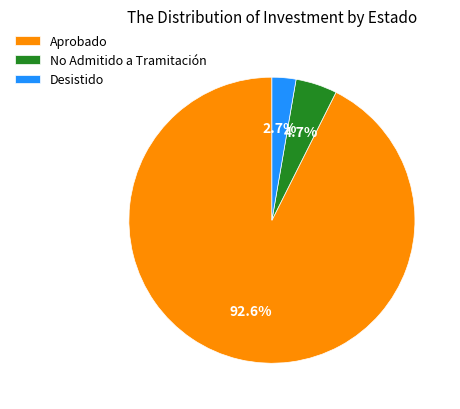

What is the majority slice?

Aprobado